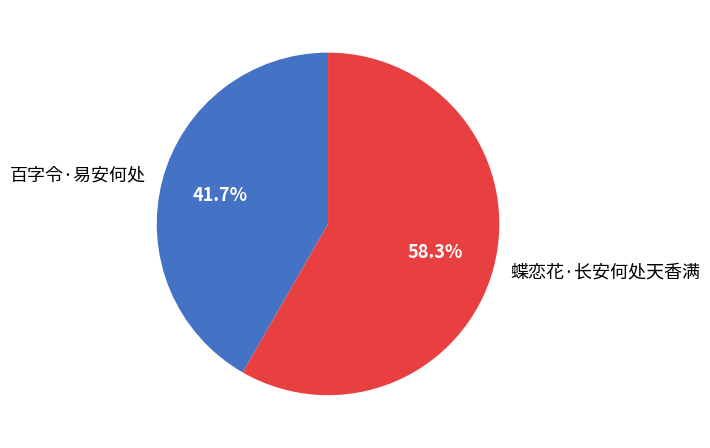

To the nearest percent, what percentage of the pie is 蝶恋花·长安何处天香满?

58%